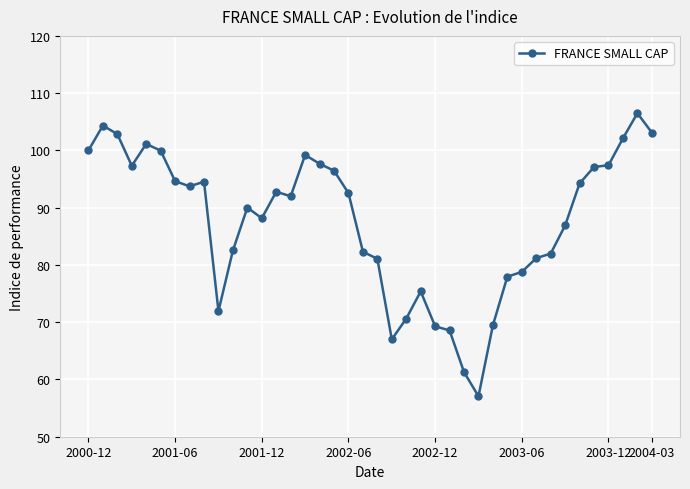

What is the value of the 28th point from the left?

57.1